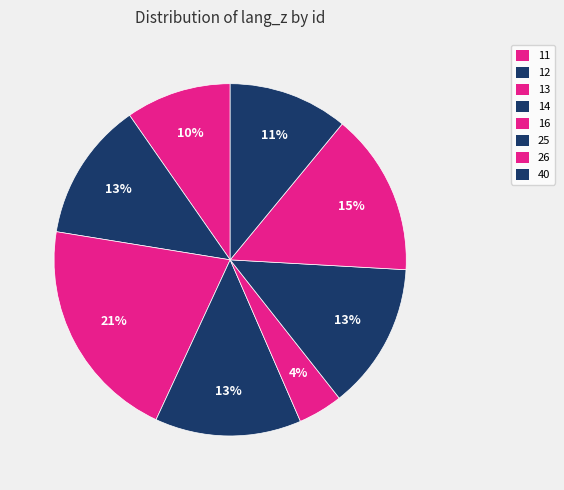

Is it true that 26 is 6% of the pie?

False